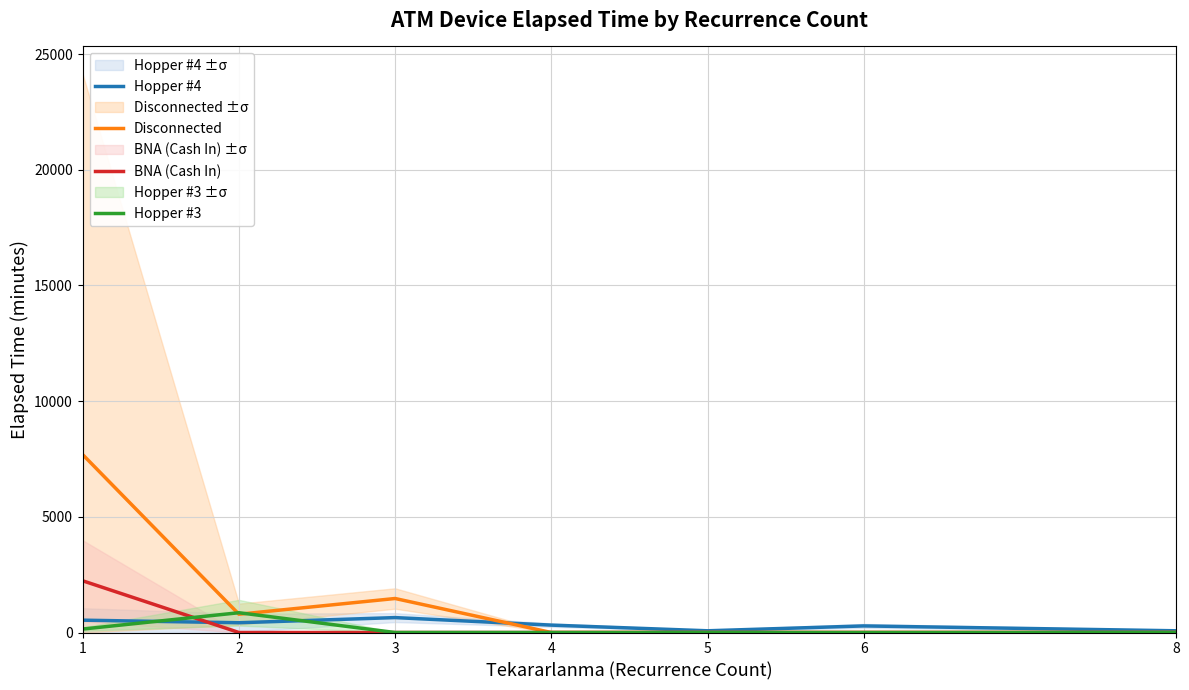

Between 4 and 5, which series saw the biggest shift?

Hopper #4